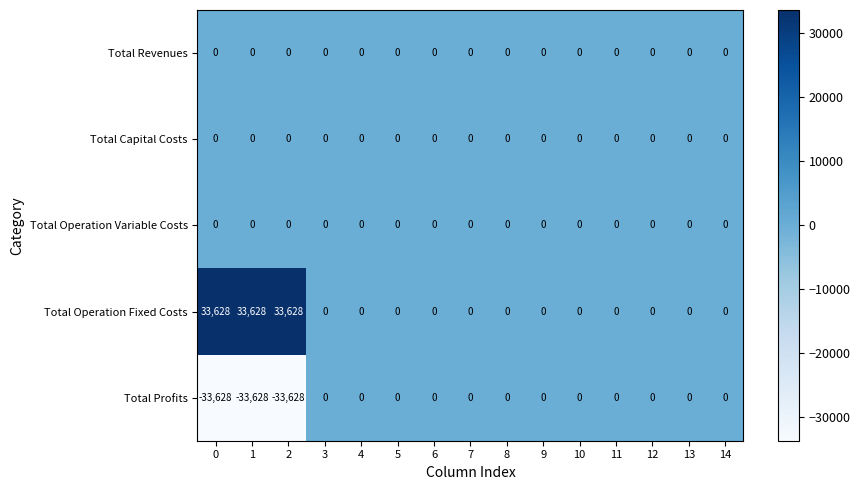

Which series has the largest total across all categories?

Total Operation Fixed Costs